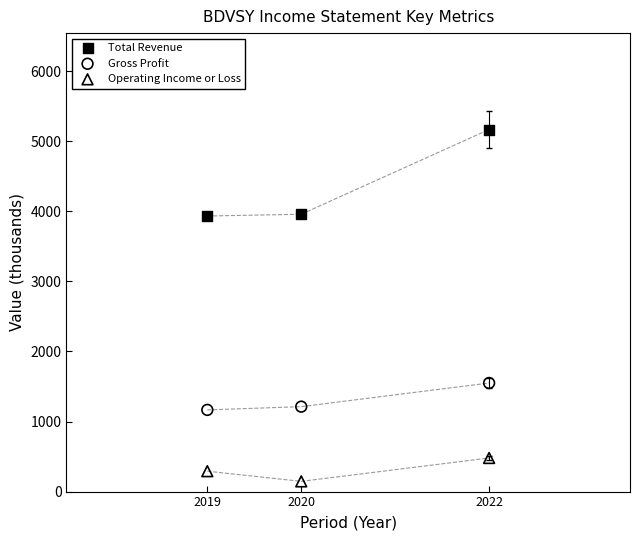

What are all the series names shown in the legend?

Total Revenue, Gross Profit, Operating Income or Loss